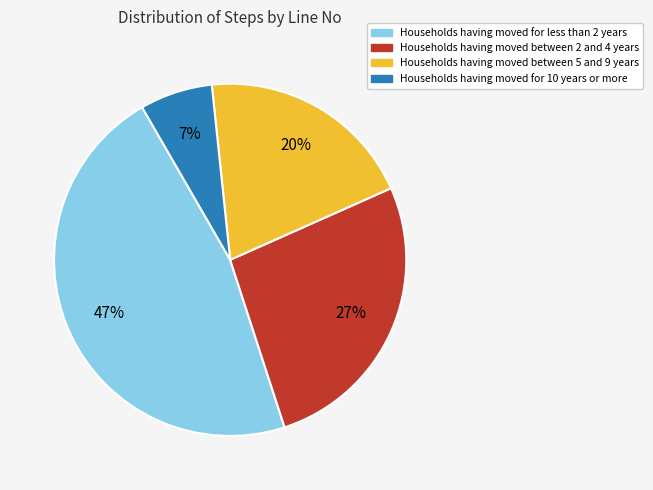

Is there any slice that represents more than half of the pie?

No